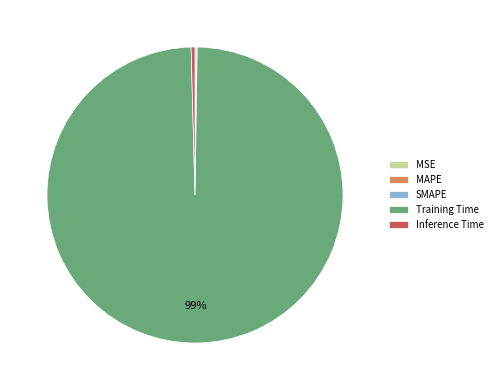

Is there any slice that represents more than half of the pie?

Yes